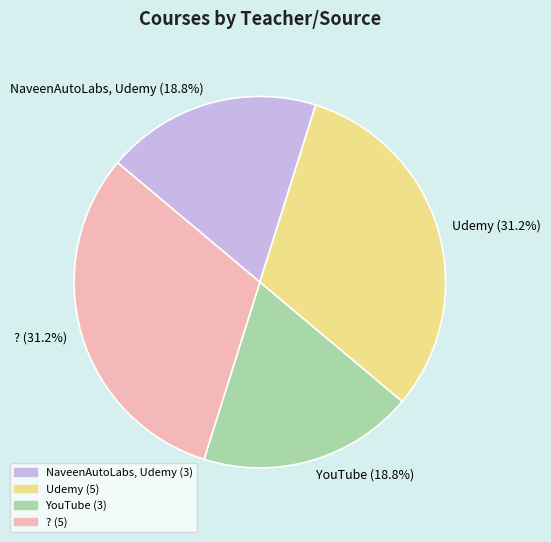

Approximately how many times larger is the value at NaveenAutoLabs, Udemy compared to YouTube?

1.0